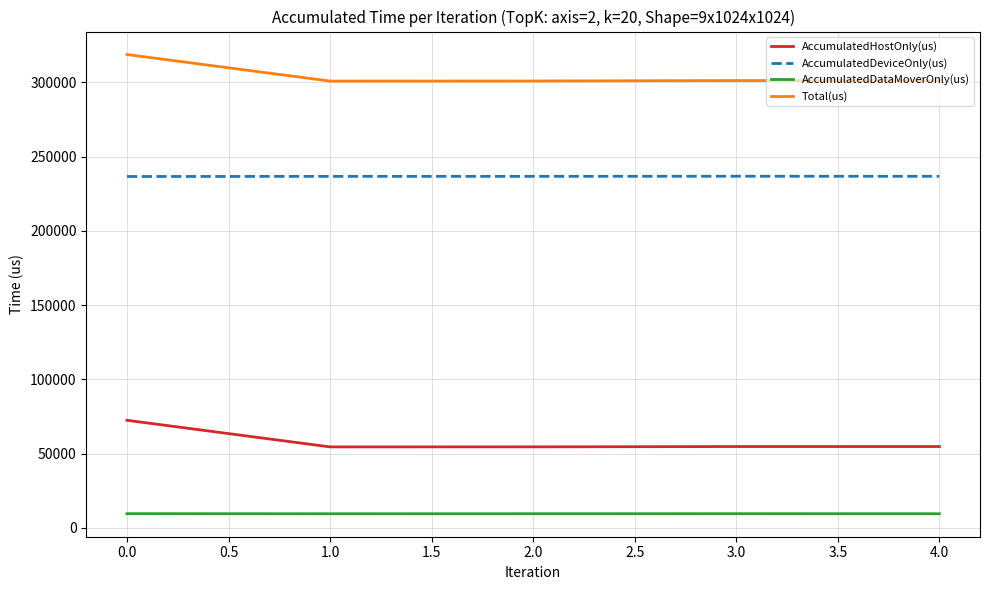

True or false: AccumulatedHostOnly(us) has more than 1 interior local peaks.

False